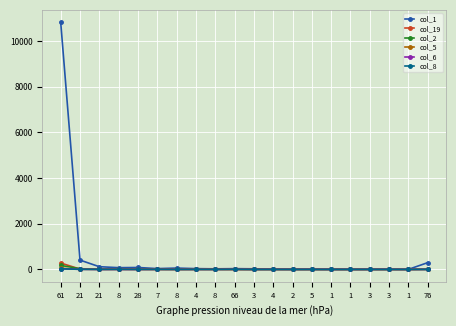

Where does the col_5 series first go above 1?

61